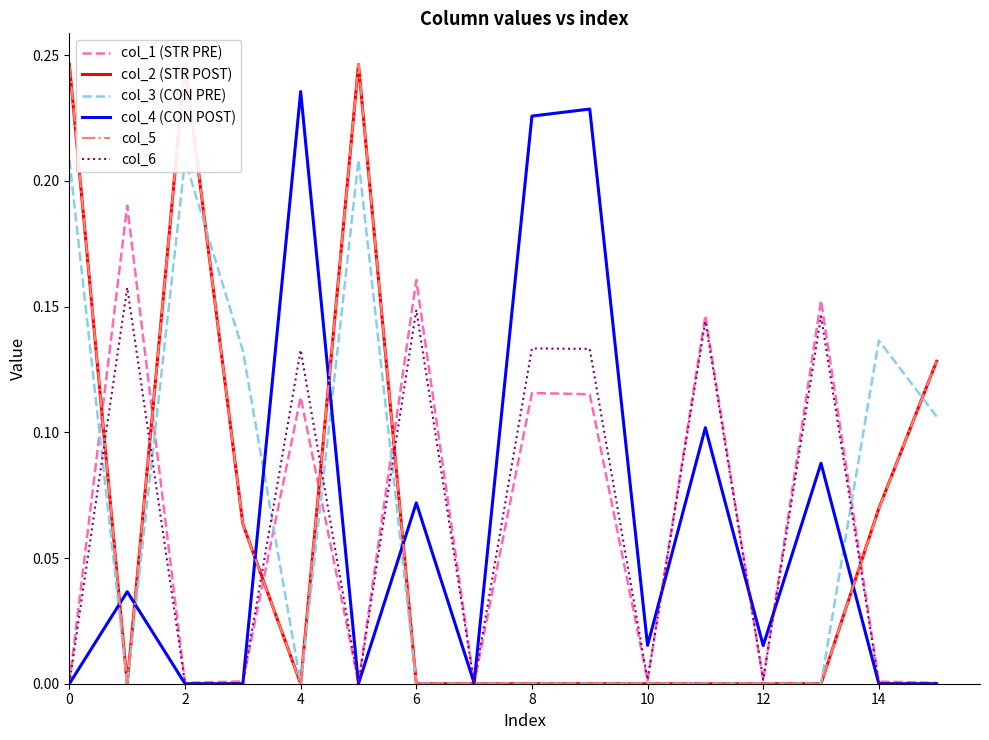

Which series has the widest spread of values?

col_5